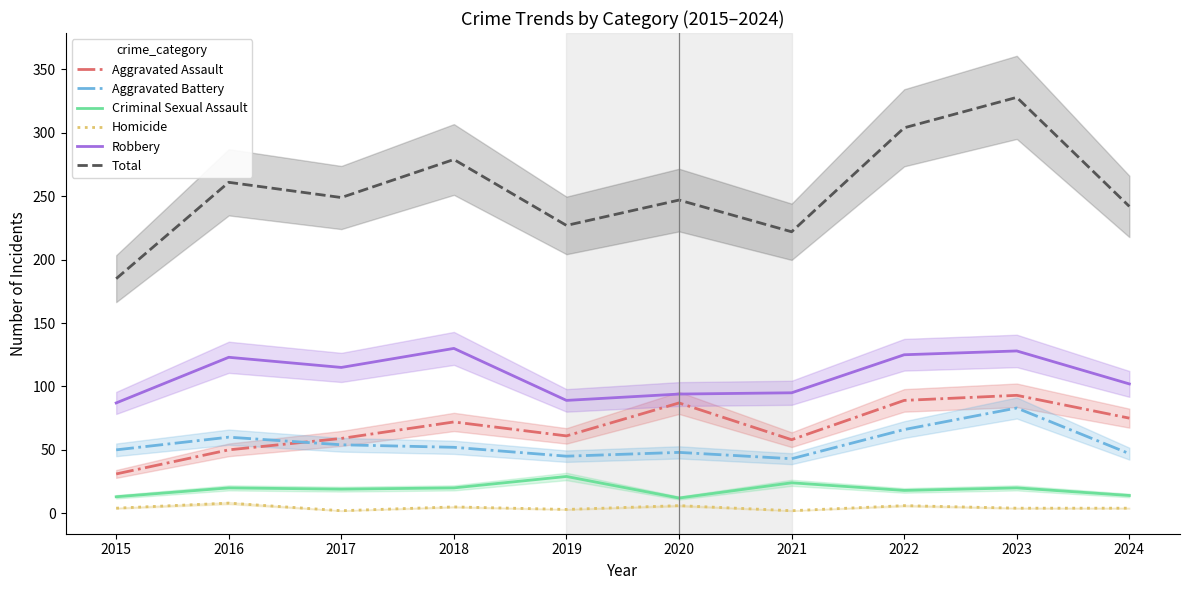

What is the difference between the maximum and minimum values in the Criminal Sexual Assault series?

17